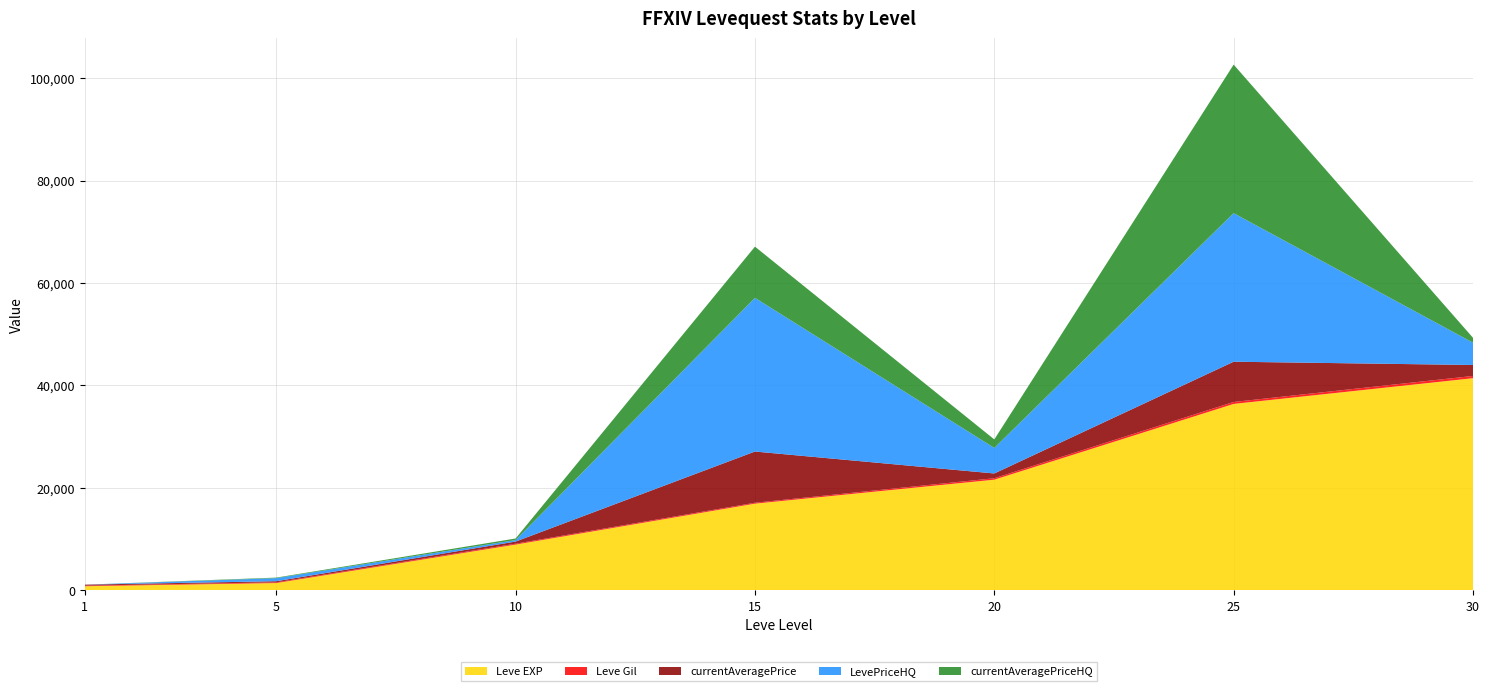

Reading left to right, list all the values displayed in this chart.

Leve EXP: 800.0	1420.0	8930.0	16920.0	21600.0	36390.0	41410.0
Leve Gil: 113.0	140.0	169.0	174.0	281.0	379.0	440.0
currentAveragePrice: 190.0	217.0	416.7	10000.0	928.8	7860.0	2140.8
LevePriceHQ: 0.0	600.0	300.0	30000.0	4987.5	29000.0	4350.0
currentAveragePriceHQ: 0.0	104.3	300.0	10000.0	1662.5	29000.0	954.3